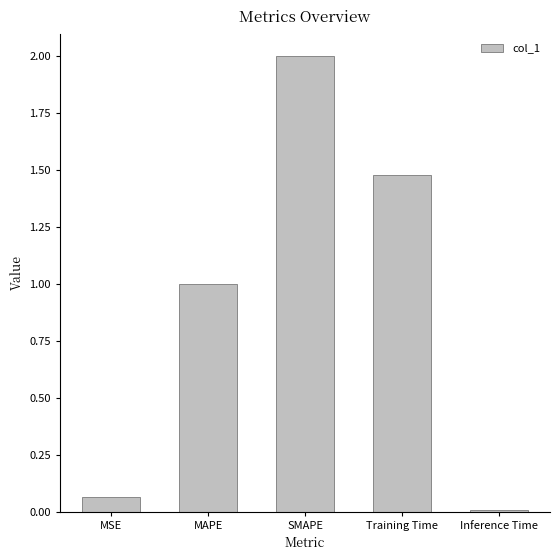

Which label corresponds to the largest value in the chart?

SMAPE